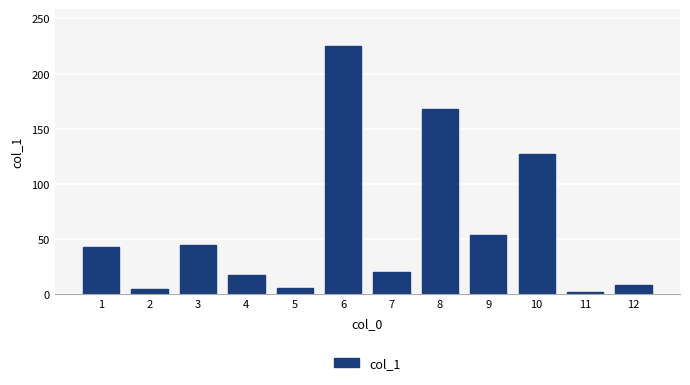

What is the average value?

60.0